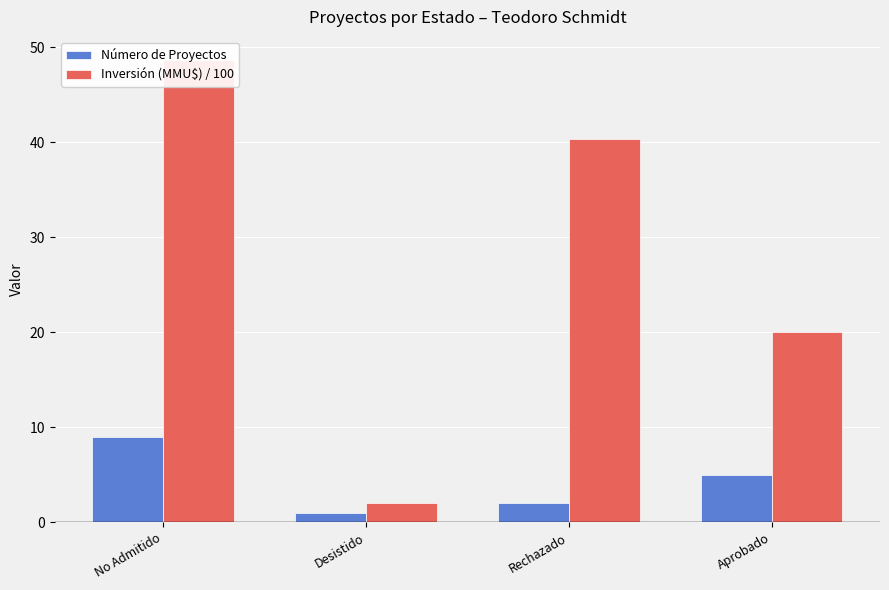

What position from the right is Rechazado?

2